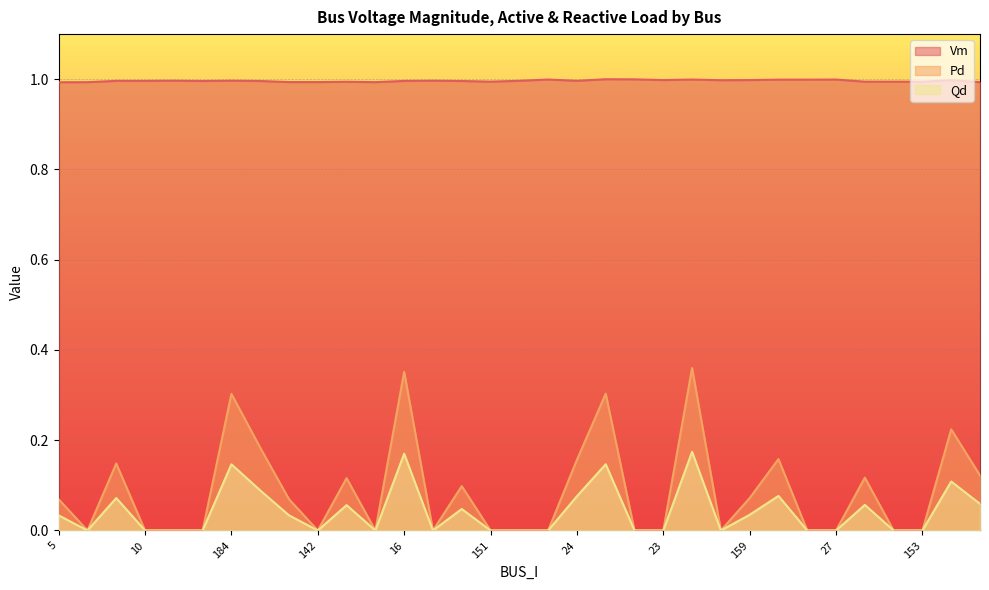

How many lines are shown in the chart?

3